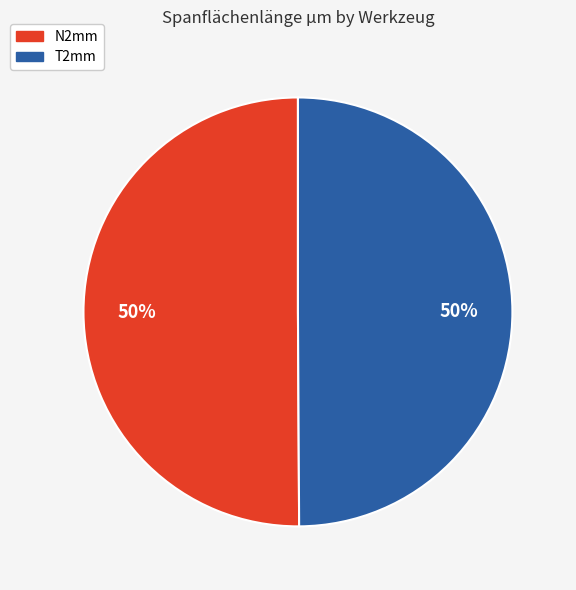

Is the sum of T2mm and N2mm greater than half?

Yes